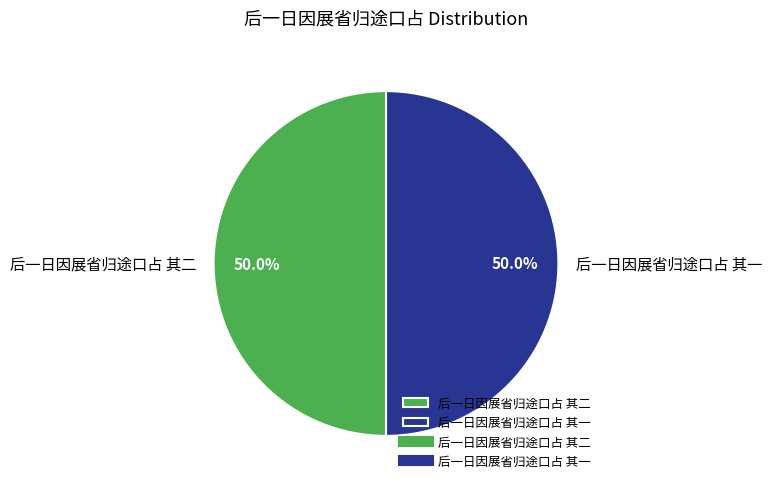

What is the ratio of the value at 后一日因展省归途口占 其二 to the value at 后一日因展省归途口占 其一?

1.0